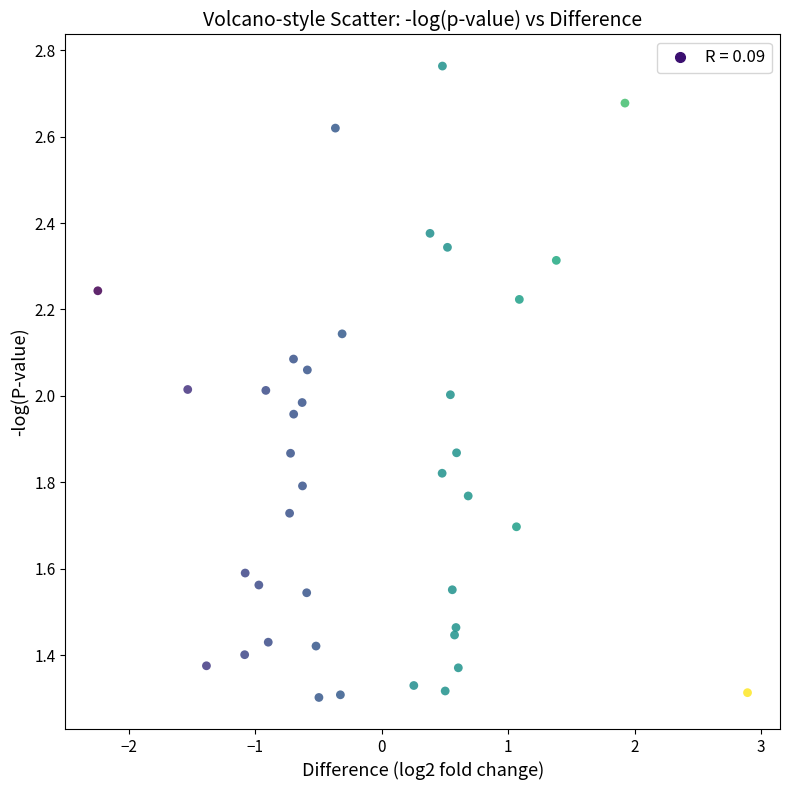

What is the range of X values (max minus min)?

5.1